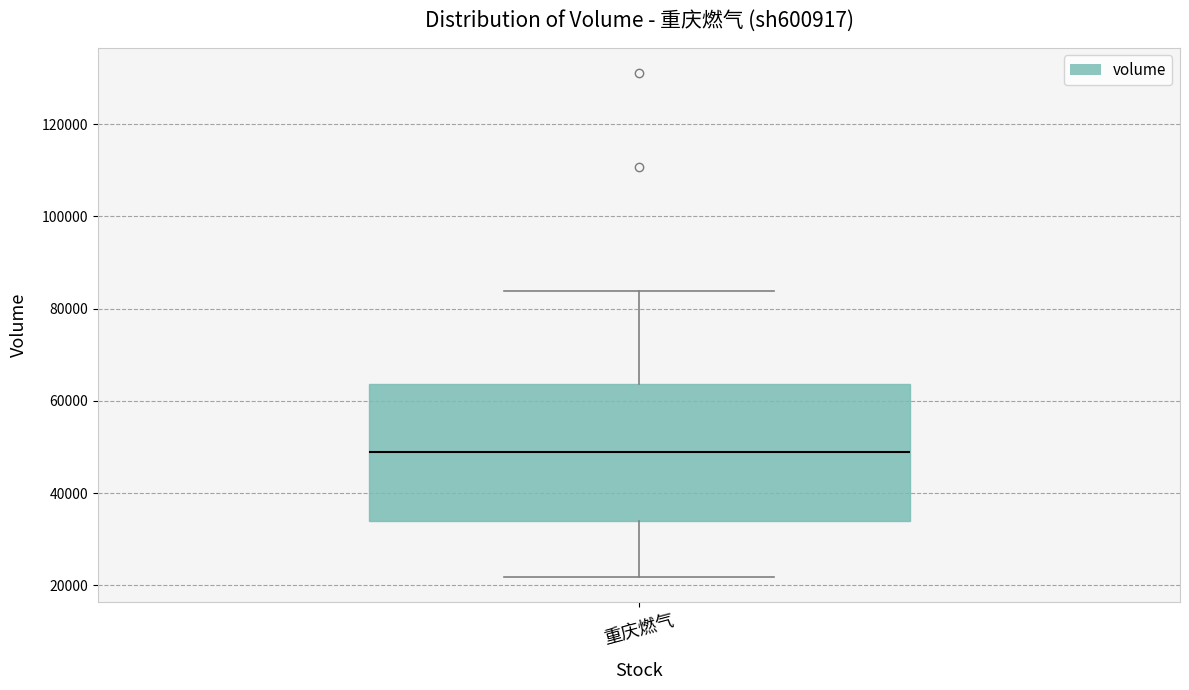

Where is the upper edge of the box for 重庆燃气 on the y-axis? The values are not printed on the chart, so give them approximately, as read against the axis.

64000